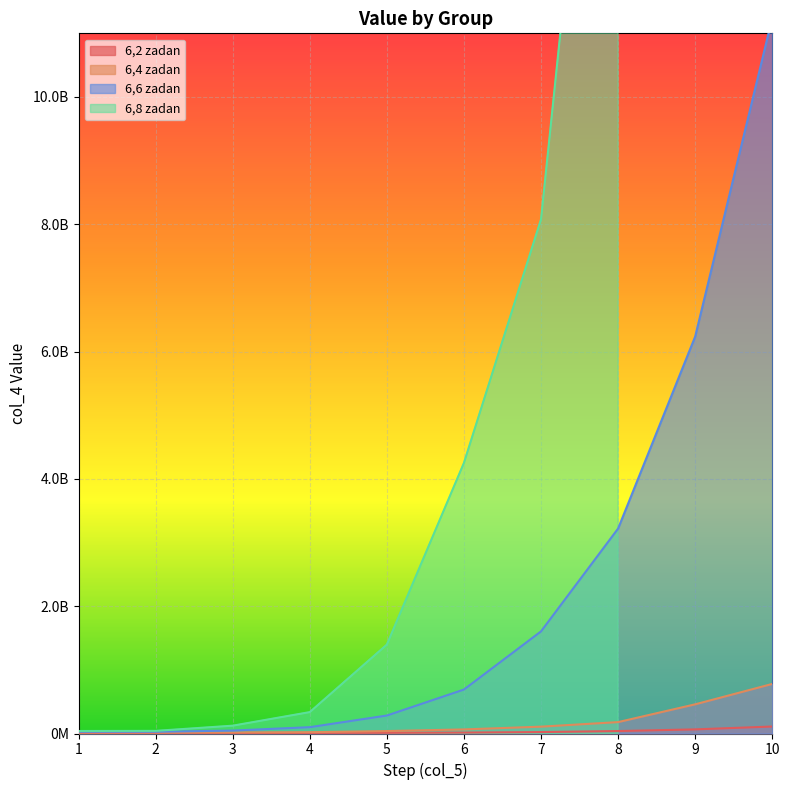

True or false: 6,2 zadan and 6,4 zadan cross at least once.

False